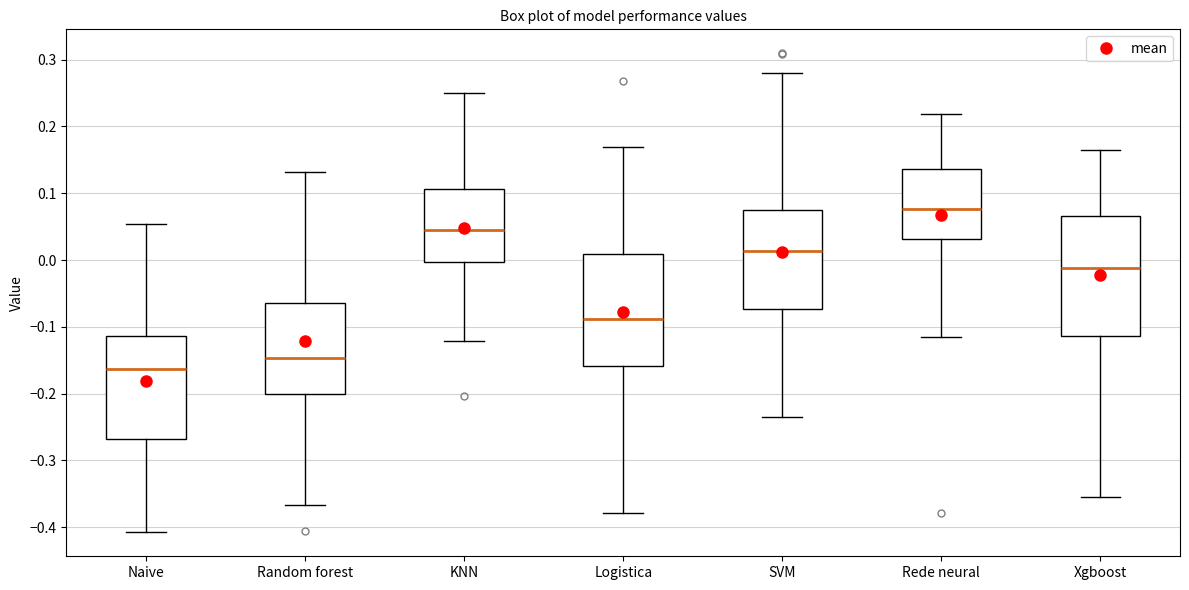

Reading left to right, transcribe this box plot: for each box, give where its median line is, the range the box spans, and where its two whiskers end, as read against the y-axis. The values are not printed on the chart, so give them approximately, as read against the axis.

Naive: median -0.16, box -0.27 to -0.11, whiskers -0.41 to 0.05
Random forest: median -0.15, box -0.20 to -0.06, whiskers -0.37 to 0.13
KNN: median 0.05, box 0.00 to 0.11, whiskers -0.12 to 0.25
Logistica: median -0.09, box -0.16 to 0.01, whiskers -0.38 to 0.17
SVM: median 0.01, box -0.07 to 0.07, whiskers -0.23 to 0.28
Rede neural: median 0.08, box 0.03 to 0.14, whiskers -0.12 to 0.22
Xgboost: median -0.01, box -0.11 to 0.07, whiskers -0.36 to 0.16